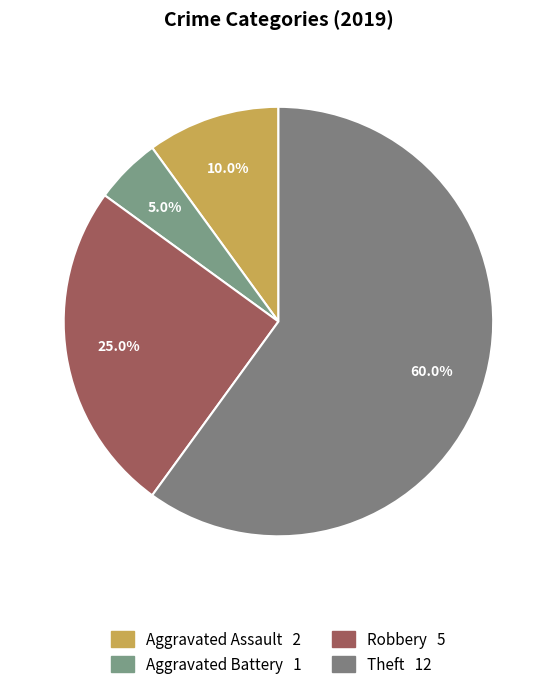

What percentage is NOT represented by Aggravated Battery?

95.0%